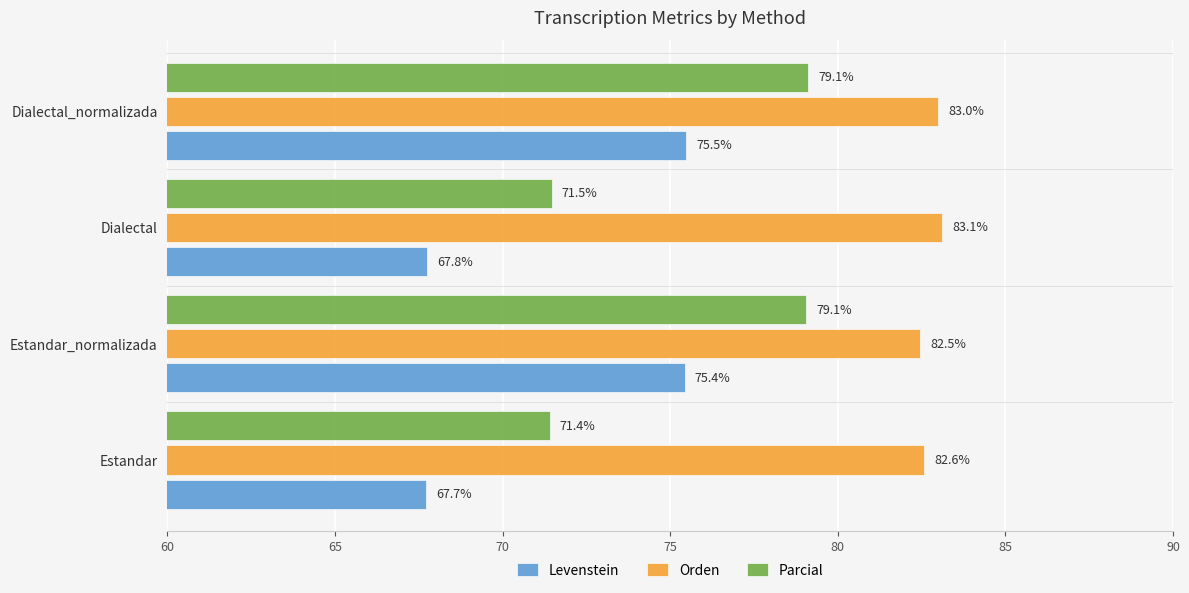

List the series in order of their overall mean, highest first.

Orden, Parcial, Levenstein